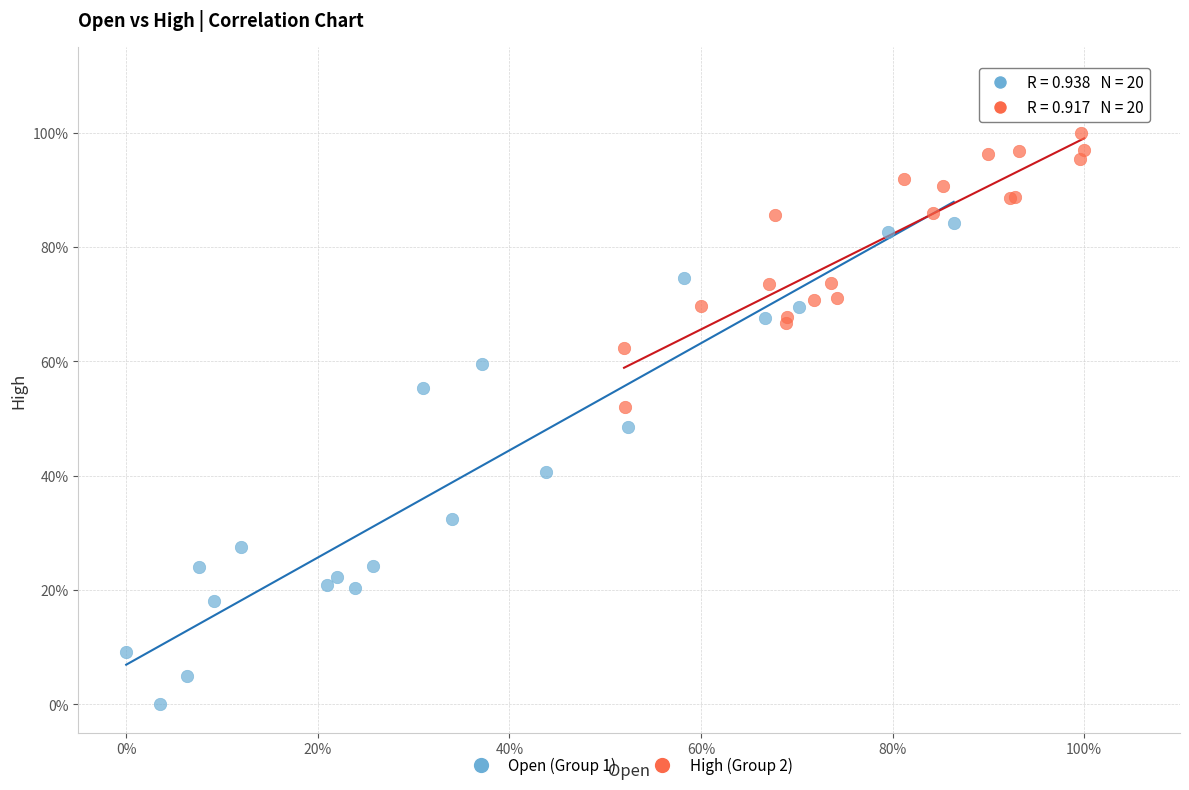

Which series reaches the maximum Y coordinate?

High (Group 2)